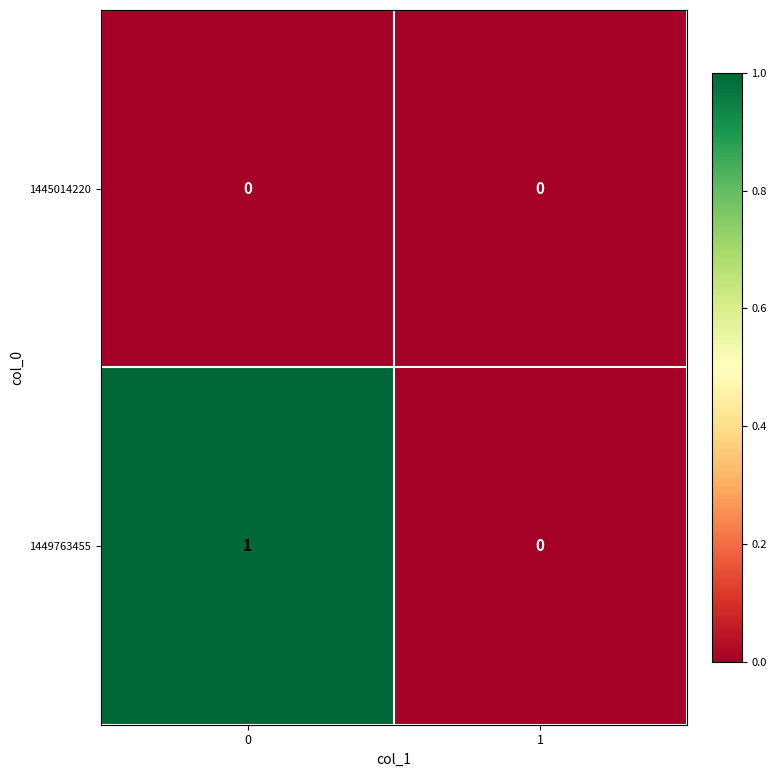

Reading left to right, transcribe all the data shown in this chart.

1445014220: 0	0
1449763455: 1	0